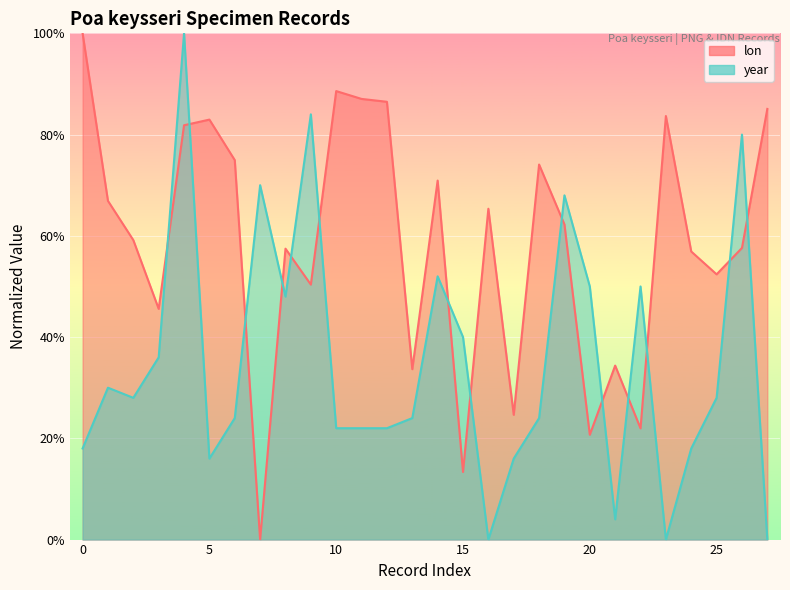

List the series in order of their overall mean, highest first.

lon, year